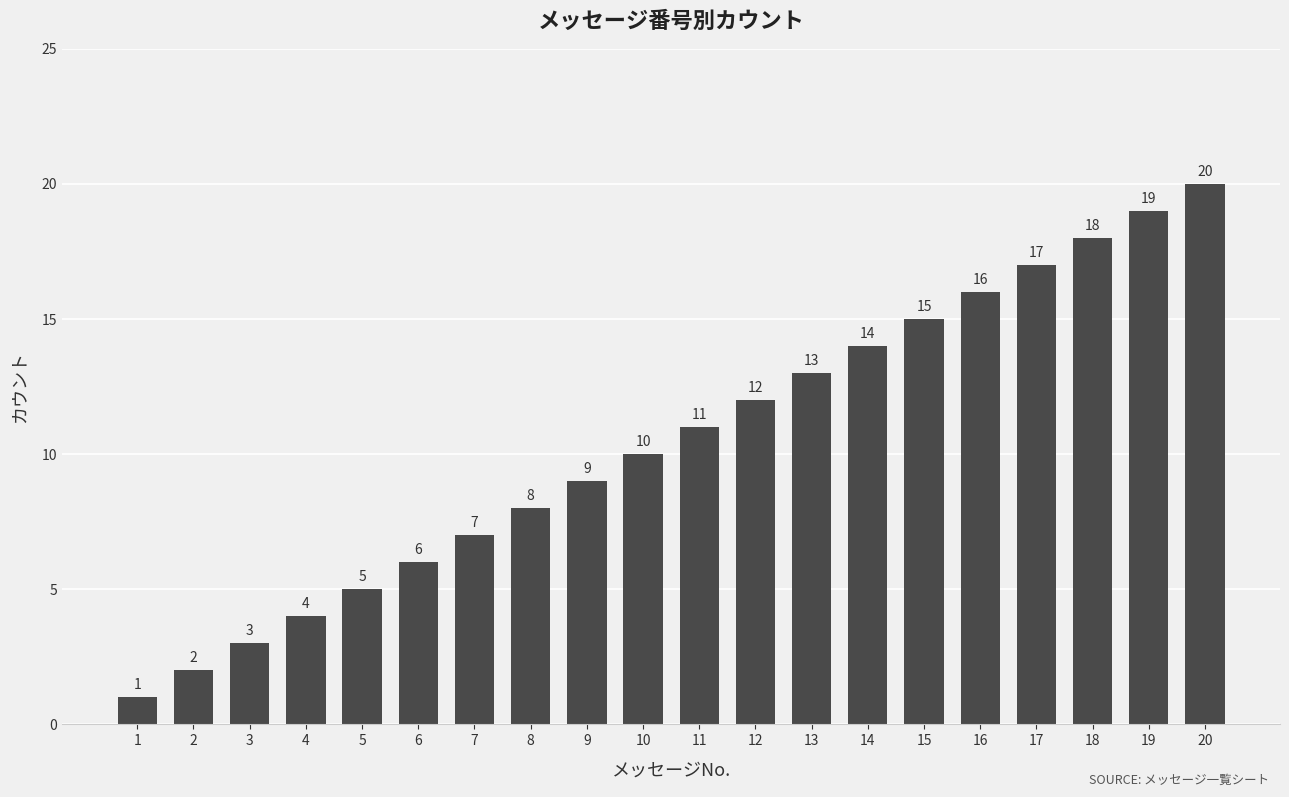

List the labels in order of value, largest first.

20, 19, 18, 17, 16, 15, 14, 13, 12, 11, 10, 9, 8, 7, 6, 5, 4, 3, 2, 1